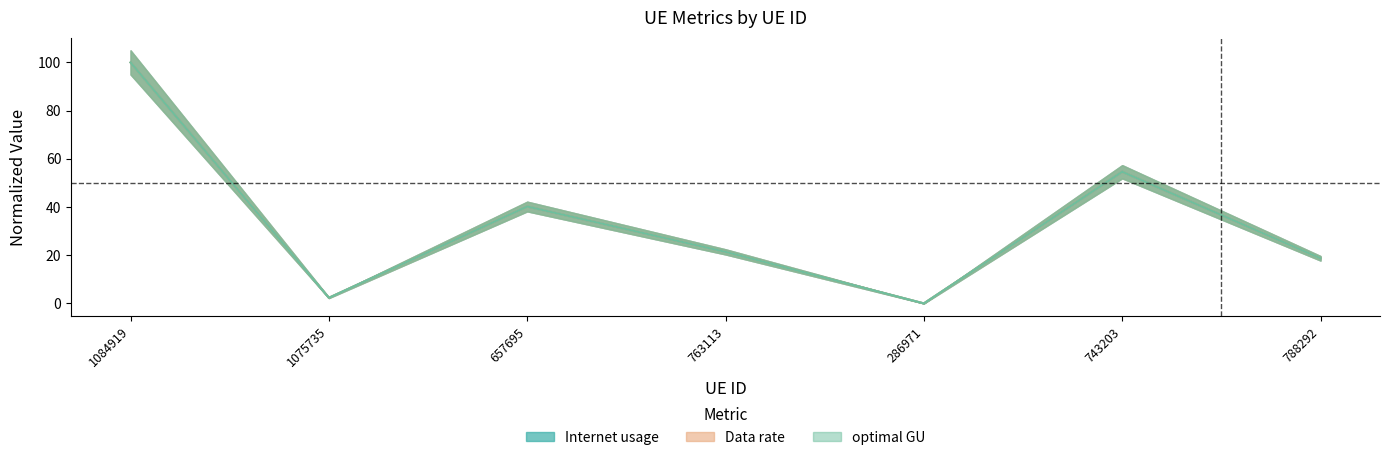

The value of Internet usage at 657695 is 40.2. True or false?

True